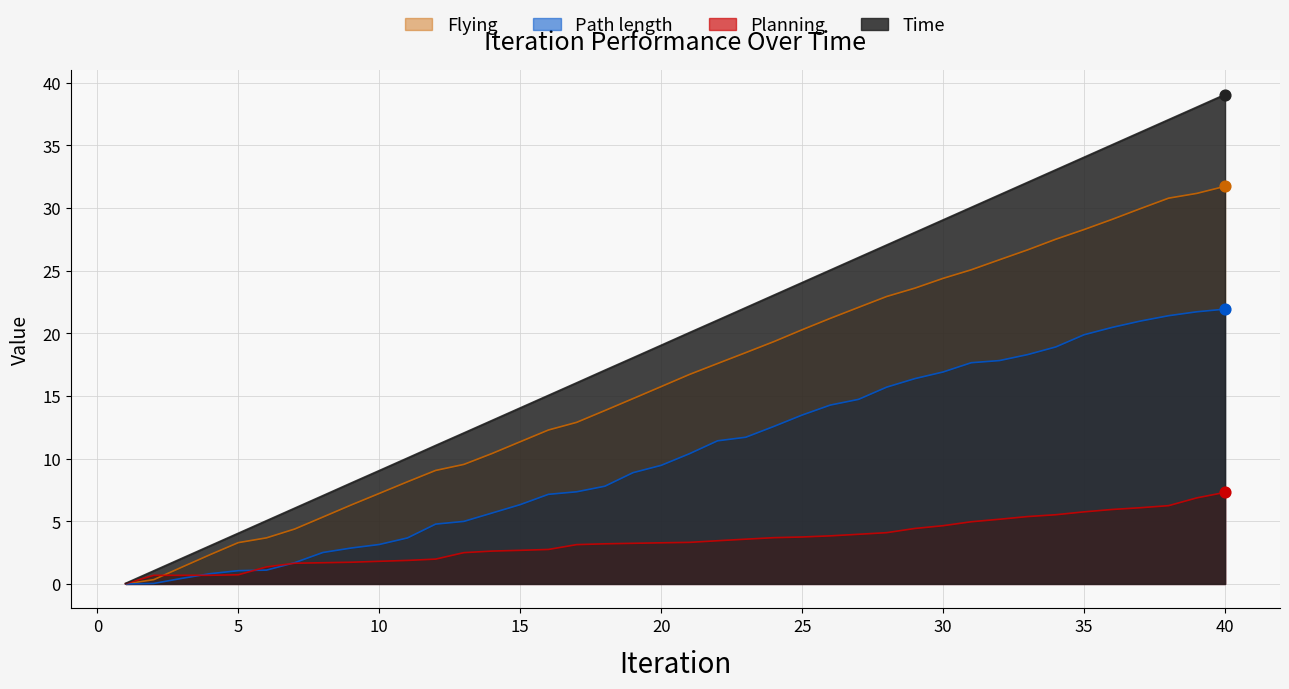

Is the value of Time at 8 greater than the value of Planning at 10?

Yes